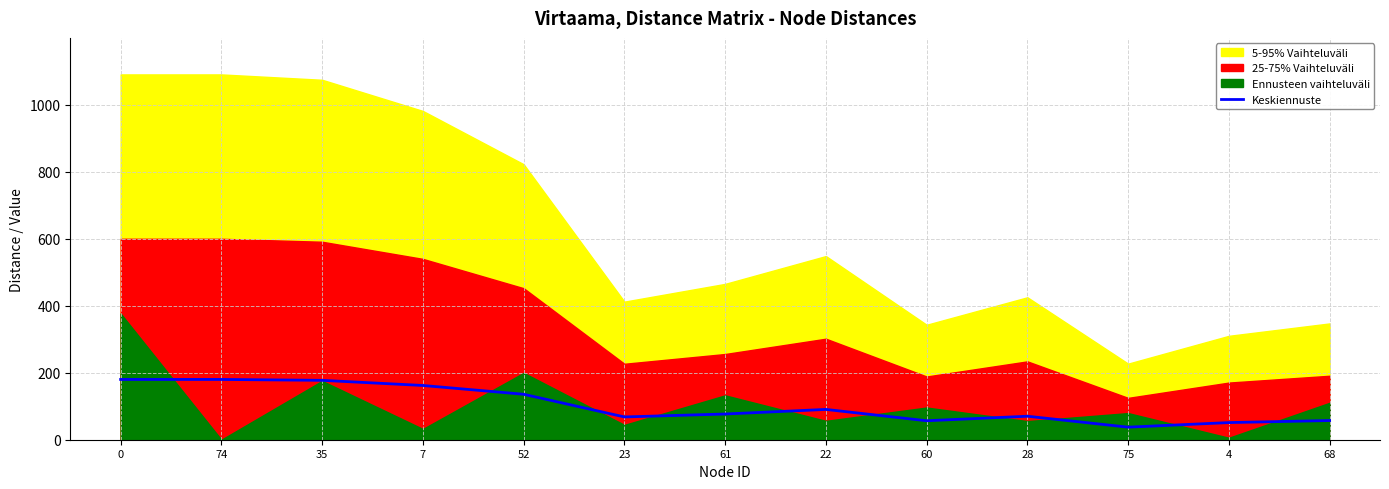

List the labels in order of value, smallest first.

75, 4, 60, 68, 23, 28, 61, 22, 52, 7, 35, 0, 74